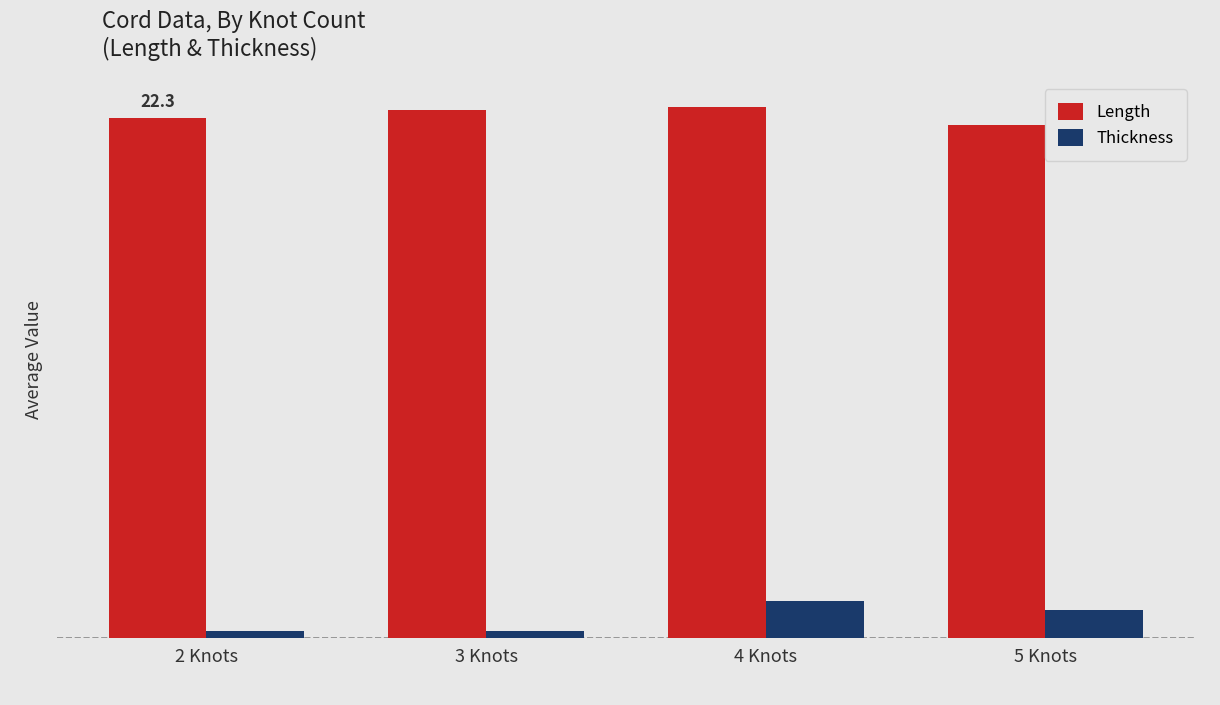

True or false: Thickness has a value of 2.1 at 5 Knots.

False